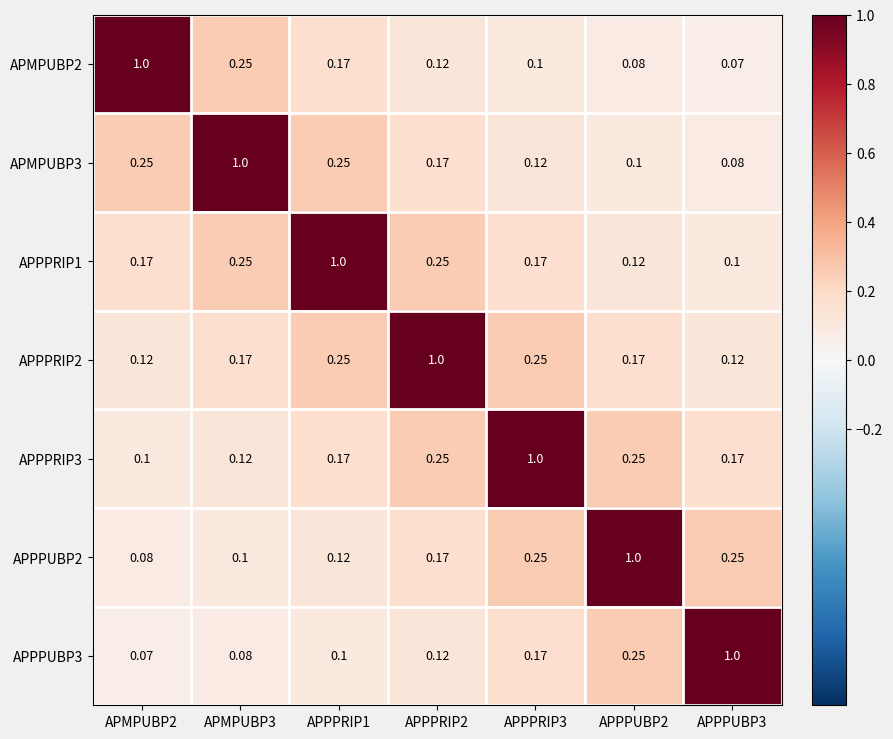

Is the value of APMPUBP2 at APMPUBP2 greater than the value of APMPUBP3 at APPPRIP3?

Yes